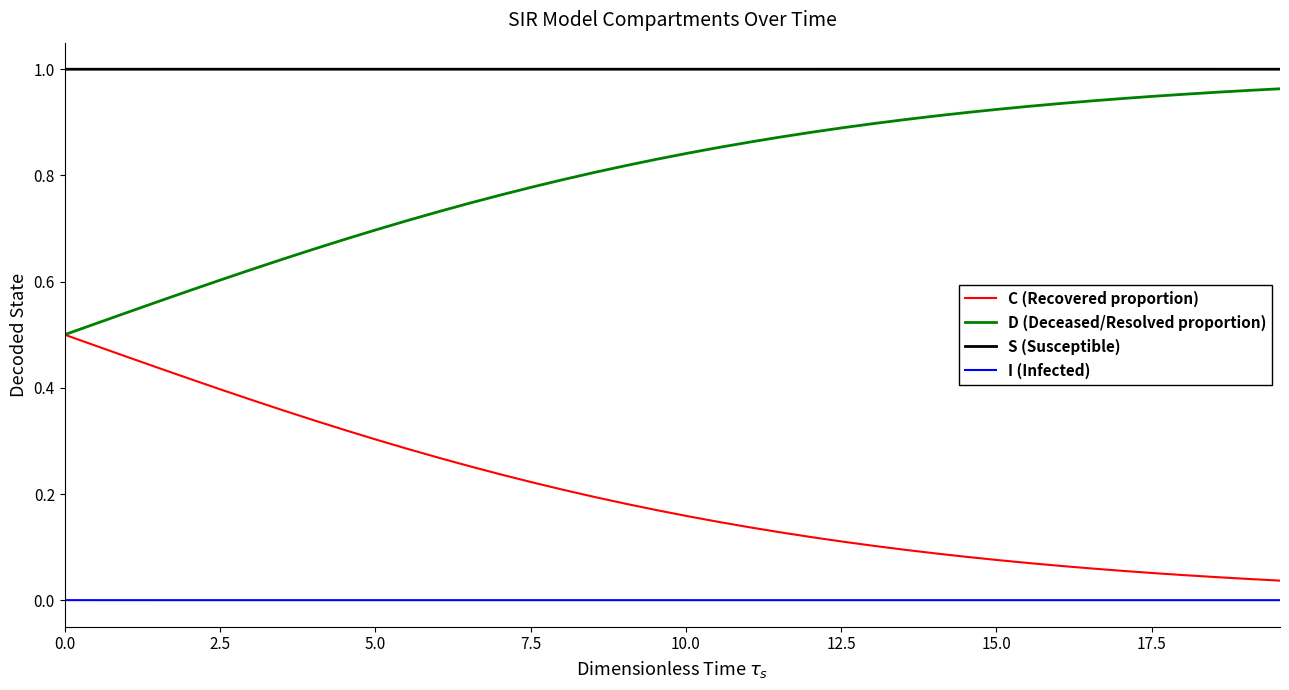

List the series in order of their overall mean, lowest first.

I (Infected), C (Recovered proportion), D (Deceased/Resolved proportion), S (Susceptible)